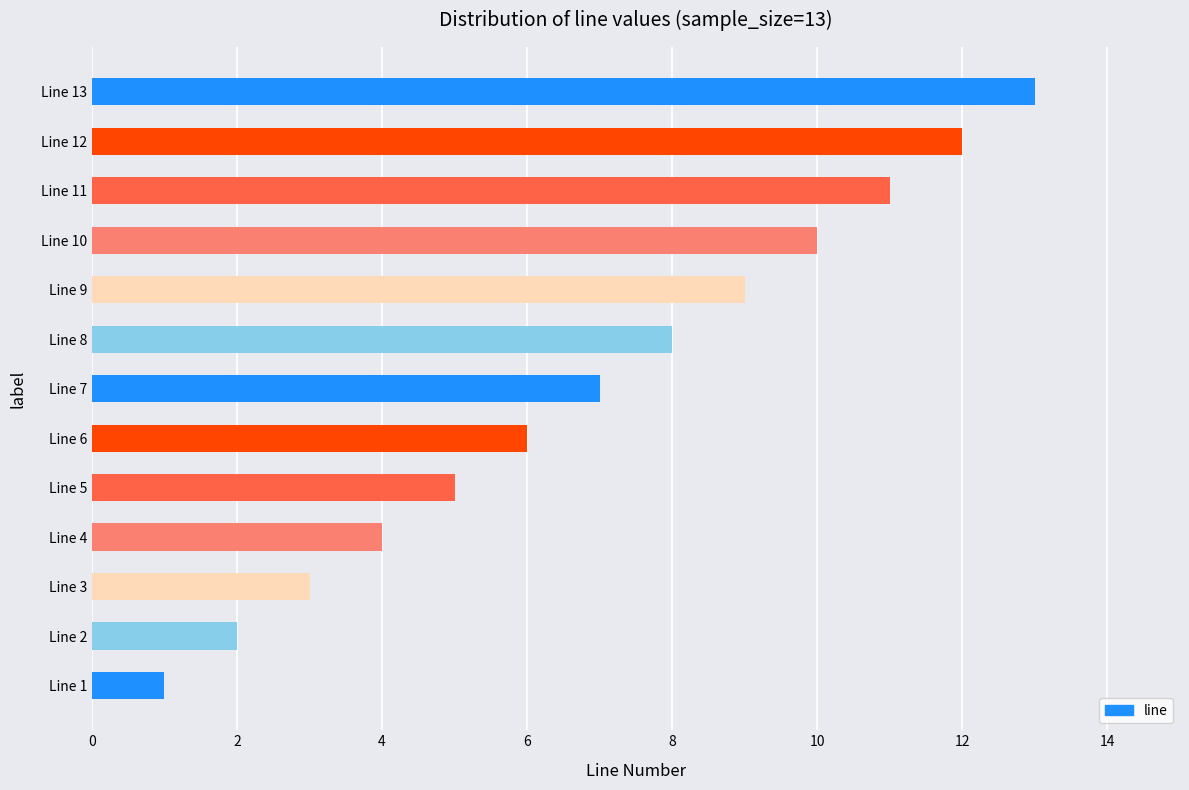

What is the greatest value displayed?

13